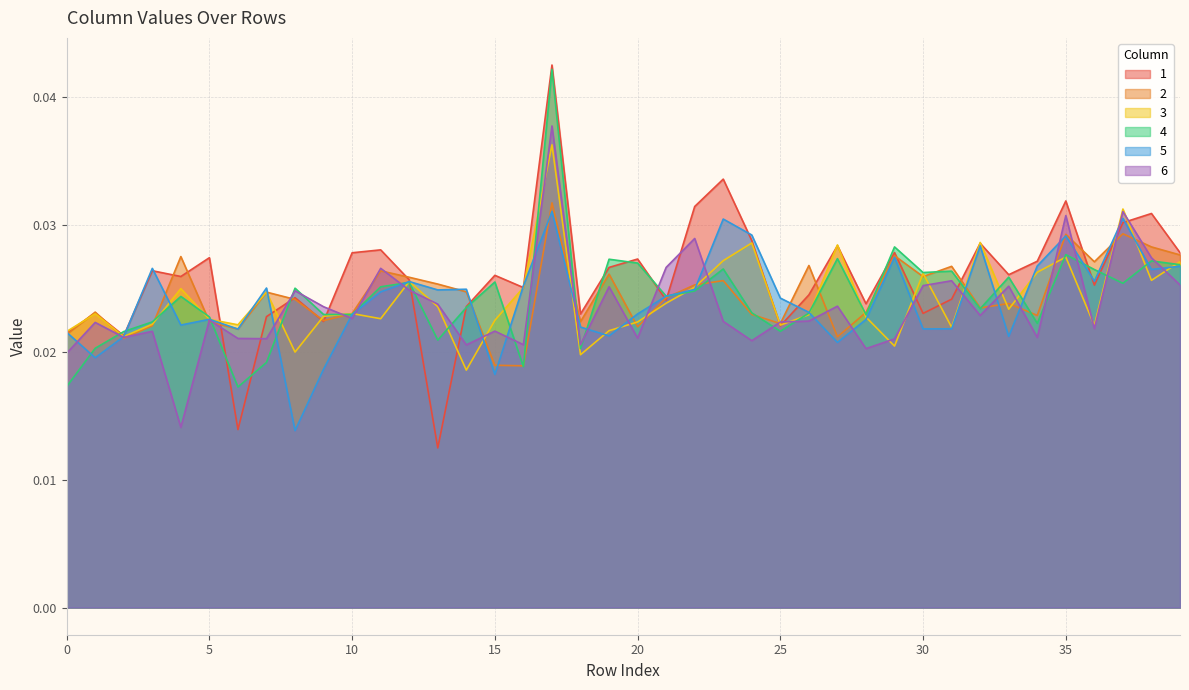

Between 22 and 30, which is larger?

22